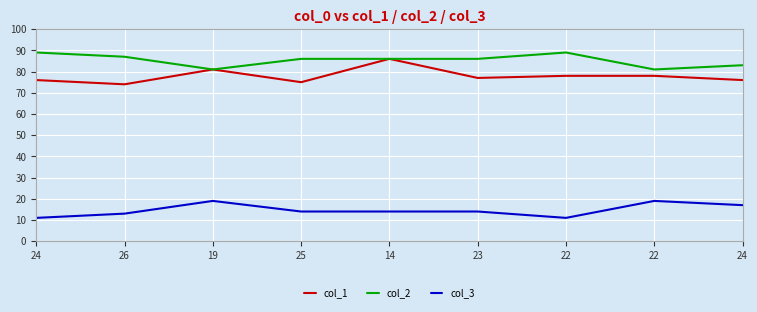

Which category has the lowest value in the col_2 series?

19